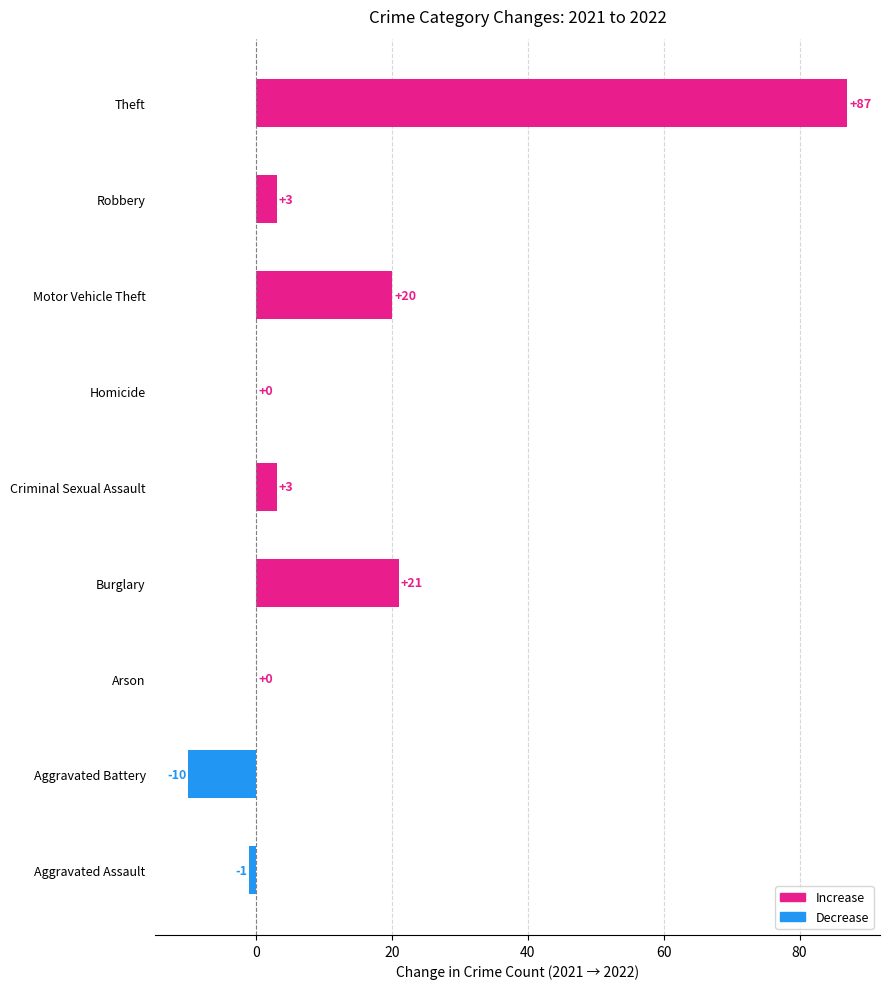

Reading bottom to top, extract all data points from this chart.

Aggravated Assault=-1	Aggravated Battery=-10	Arson=0	Burglary=21	Criminal Sexual Assault=3	Homicide=0	Motor Vehicle Theft=20	Robbery=3	Theft=87